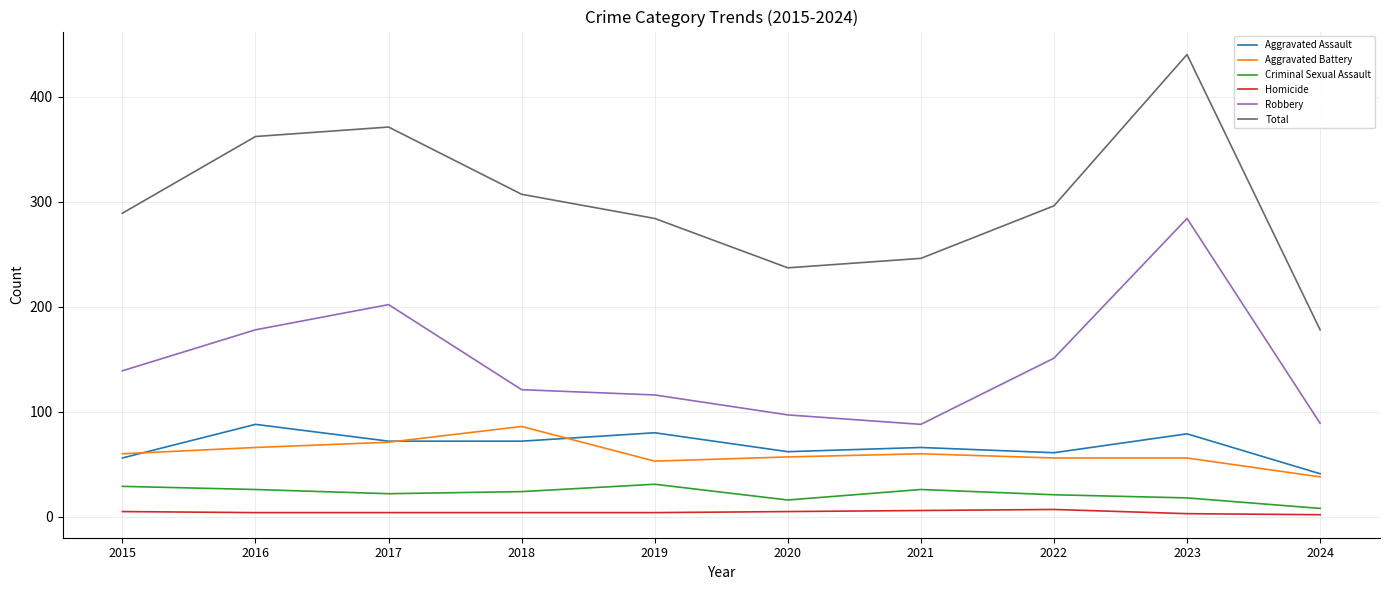

What are all the series names shown in the legend?

Aggravated Assault, Aggravated Battery, Criminal Sexual Assault, Homicide, Robbery, Total